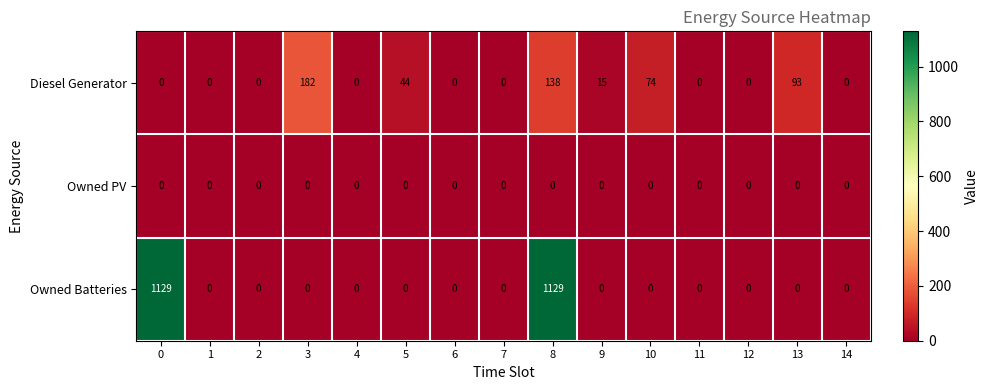

What is the sum of all Owned Batteries values?

2258